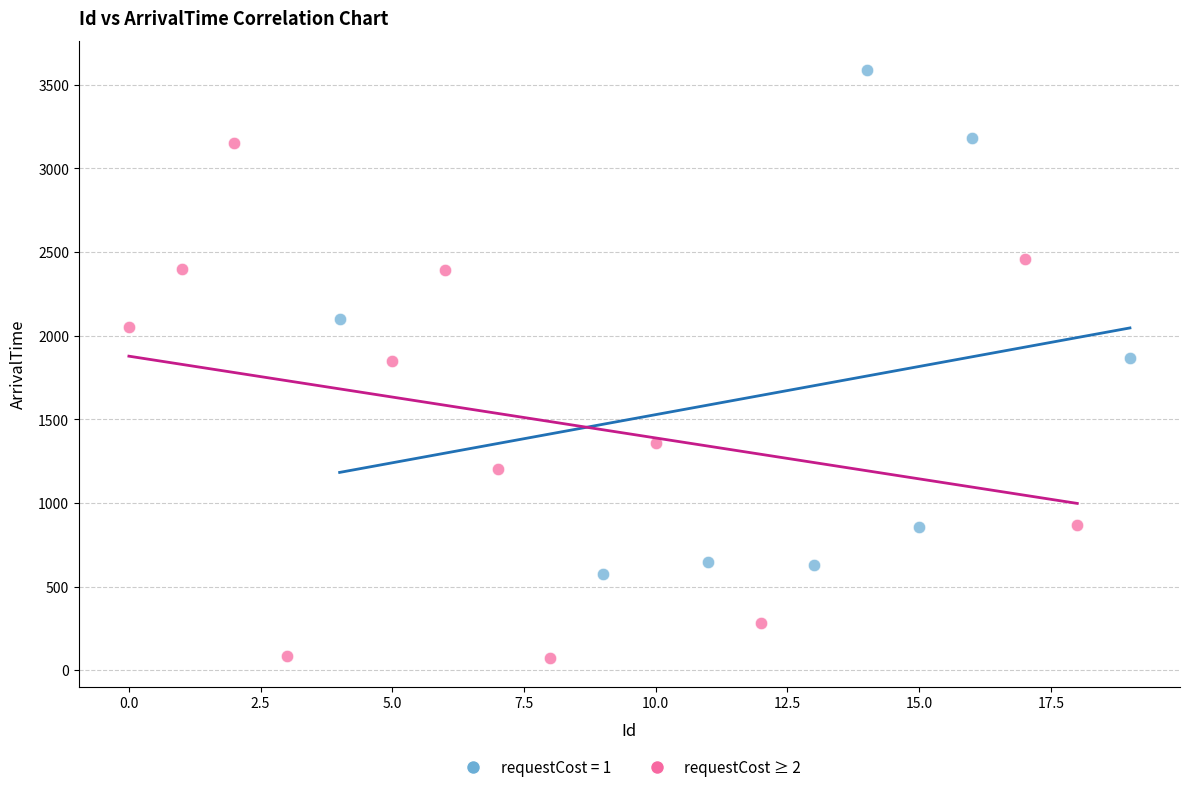

Which series contains the highest Y value?

requestCost = 1